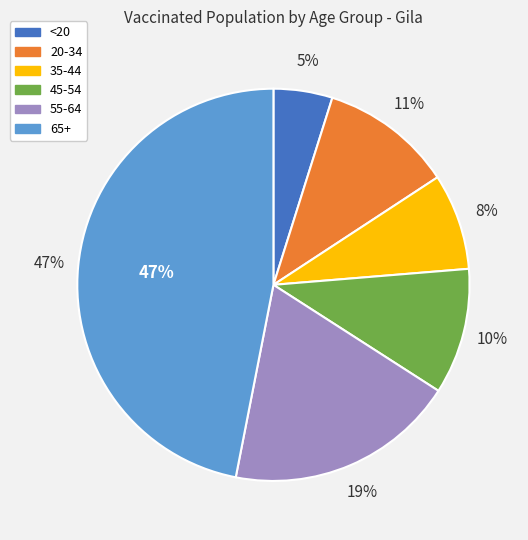

What is the total percentage of 45-54 and 20-34?

21.3%